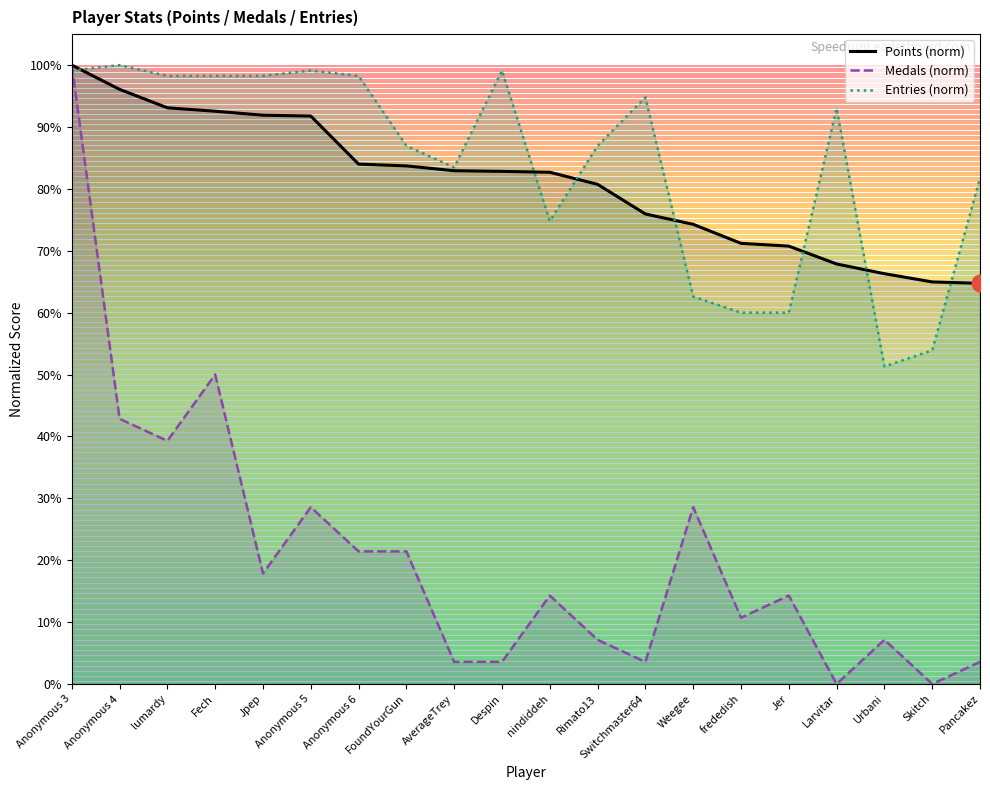

True or false: Entries (norm) and Points (norm) intersect in this chart.

True